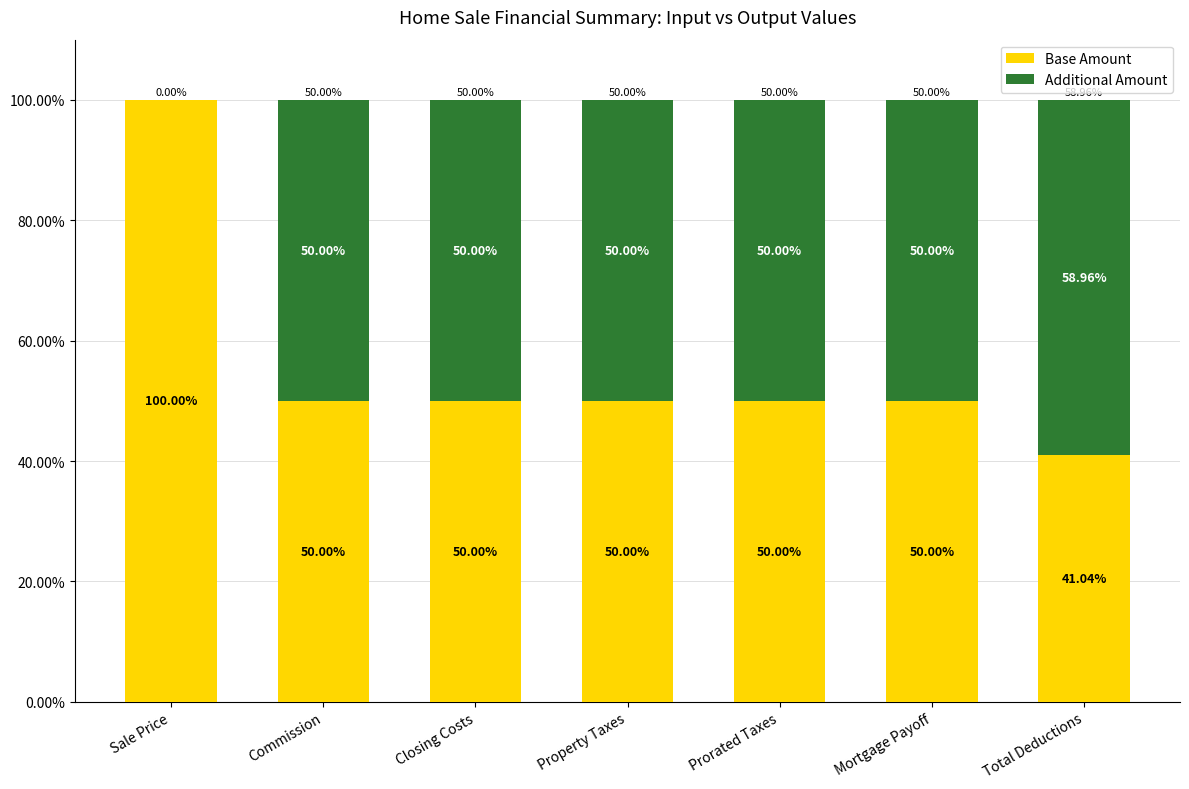

Count the number of data series in this chart.

2